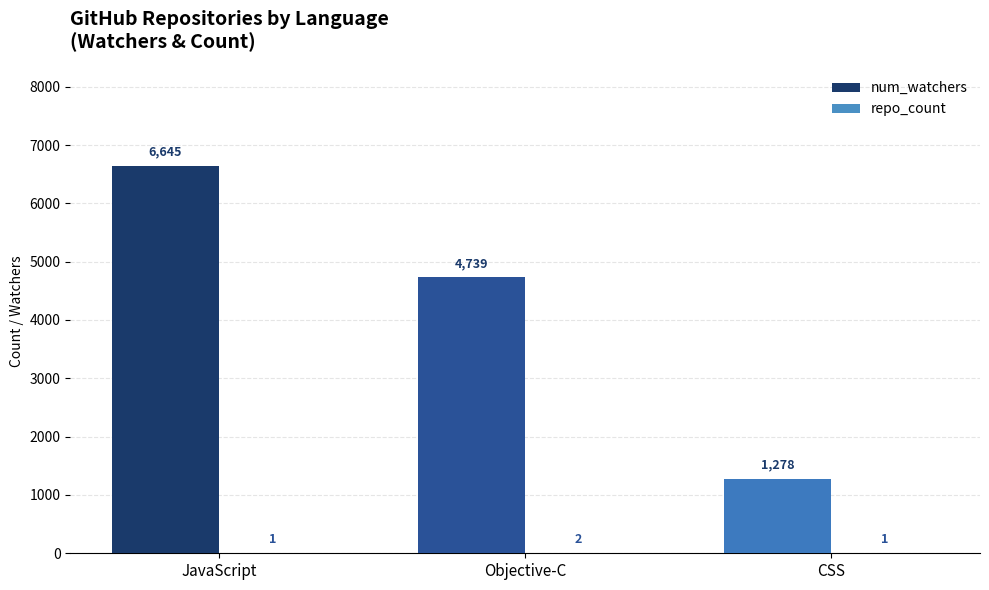

What is the maximum value shown in the chart?

6645